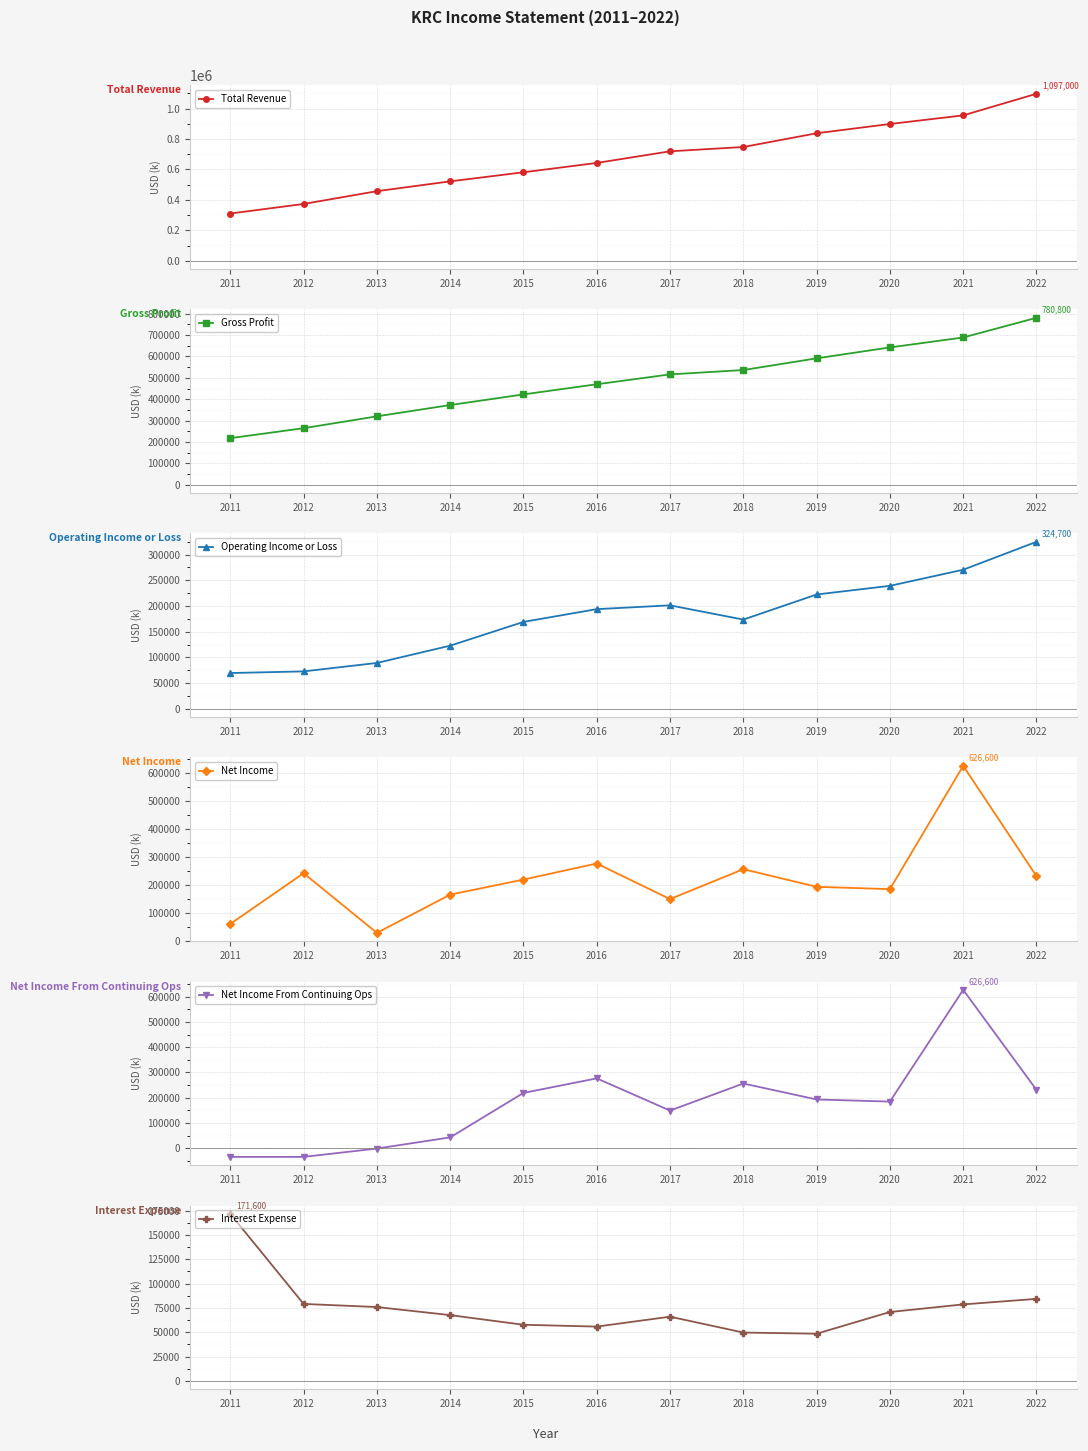

In Net Income, how many points are lower than both neighbors (excluding endpoints)?

3